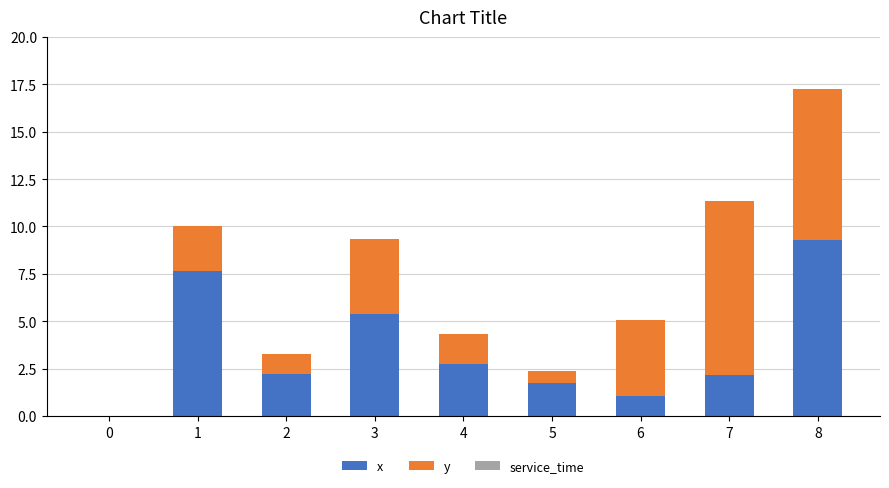

What is the sum of all x values?

32.2